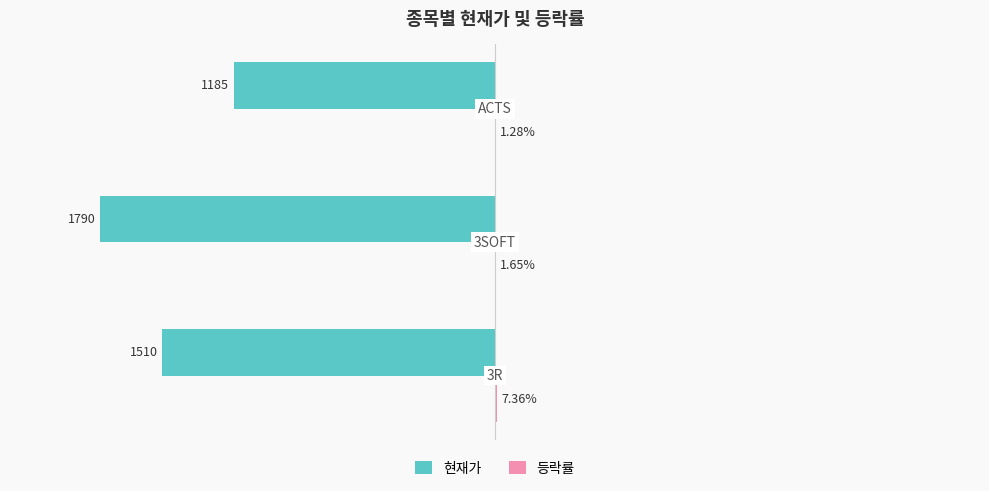

Reading right to left, extract all data points from this chart.

현재가: -1185.0	-1790.0	-1510.0
등락률: 1.3	1.6	7.4